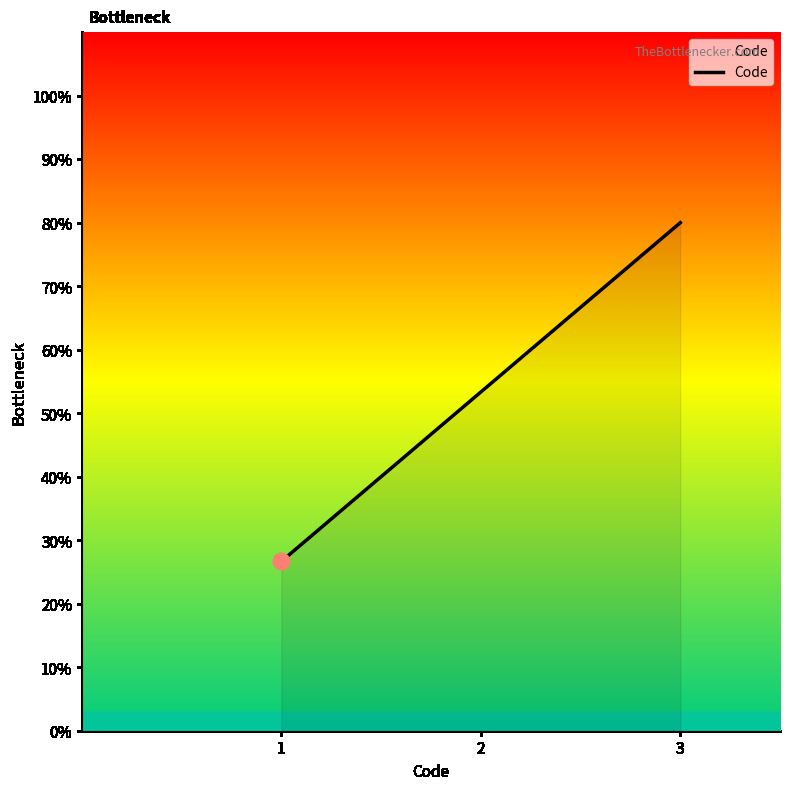

The chart shows a value of 49.4 at 3. True or false?

False